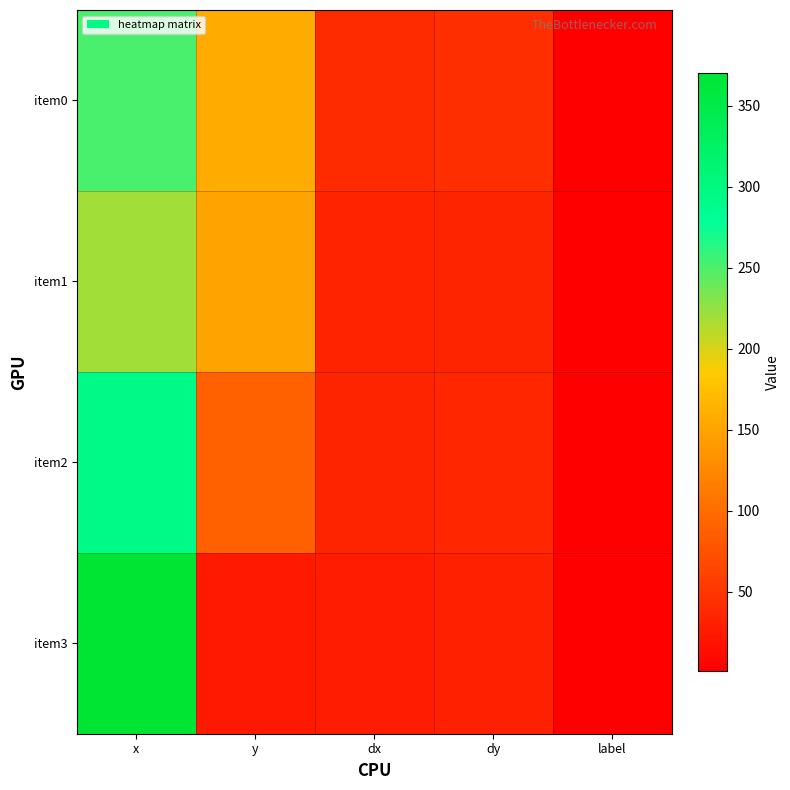

Reading left to right, list all the values displayed in this chart.

item0: x=252.0	y=156.7	dx=40.5	dy=43.1	label=1.0
item1: x=219.3	y=149.3	dx=32.8	dy=34.9	label=1.0
item2: x=293.3	y=90.0	dx=34.4	dy=36.5	label=1.0
item3: x=370.5	y=24.7	dx=28.1	dy=31.0	label=1.0